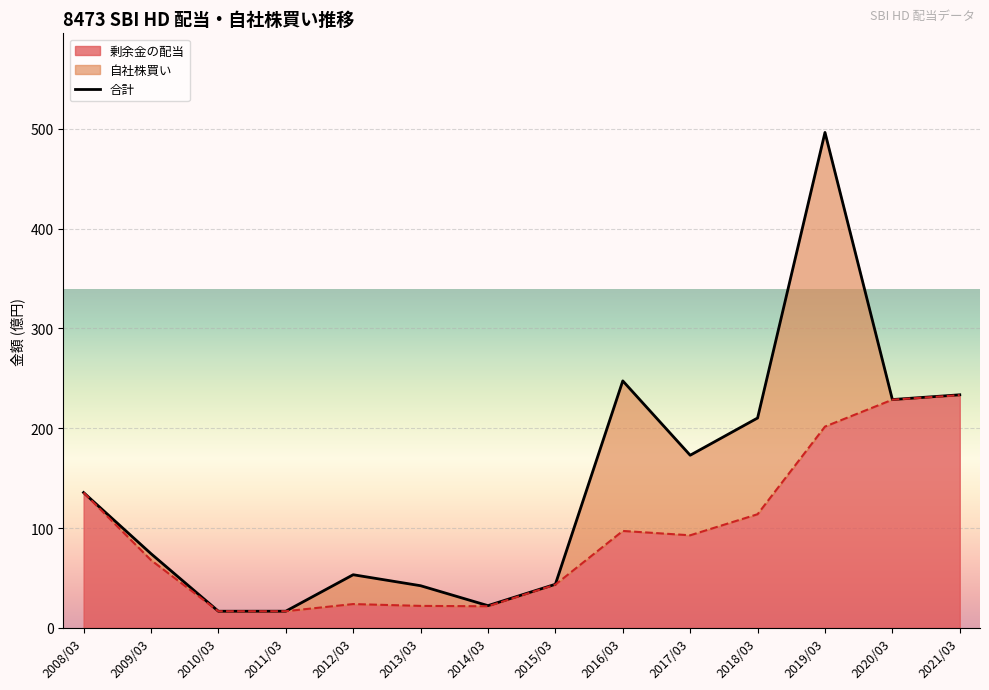

What is the change in value from 2013/03 to 2020/03?

+186.5